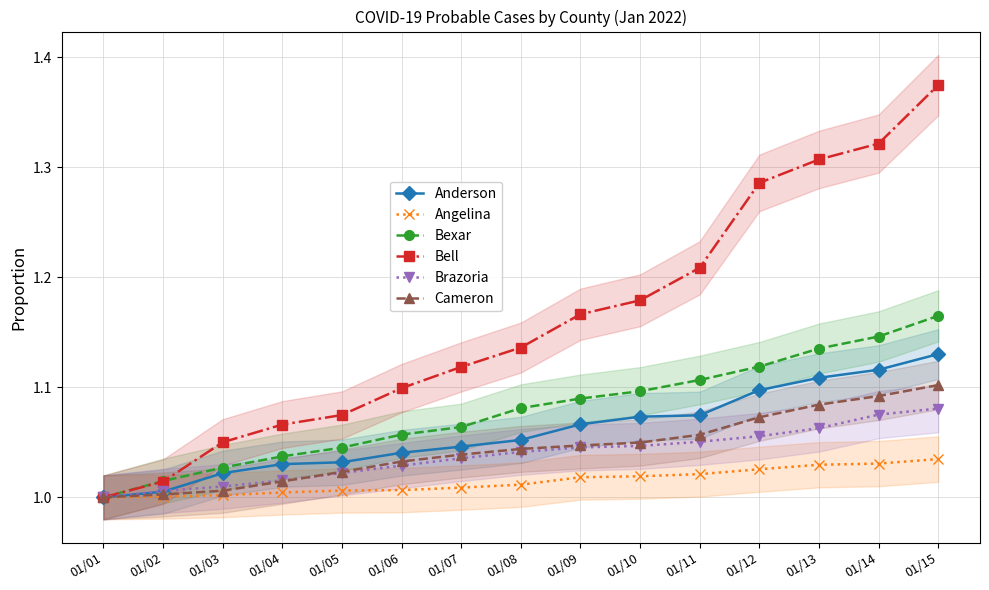

Reading left to right, what are all the values shown in this chart?

Anderson: 01/01=1.0	01/02=1.0	01/03=1.0	01/04=1.0	01/05=1.0	01/06=1.0	01/07=1.0	01/08=1.1	01/09=1.1	01/10=1.1	01/11=1.1	01/12=1.1	01/13=1.1	01/14=1.1	01/15=1.1
Angelina: 01/01=1.0	01/02=1.0	01/03=1.0	01/04=1.0	01/05=1.0	01/06=1.0	01/07=1.0	01/08=1.0	01/09=1.0	01/10=1.0	01/11=1.0	01/12=1.0	01/13=1.0	01/14=1.0	01/15=1.0
Bexar: 01/01=1.0	01/02=1.0	01/03=1.0	01/04=1.0	01/05=1.0	01/06=1.1	01/07=1.1	01/08=1.1	01/09=1.1	01/10=1.1	01/11=1.1	01/12=1.1	01/13=1.1	01/14=1.1	01/15=1.2
Bell: 01/01=1.0	01/02=1.0	01/03=1.1	01/04=1.1	01/05=1.1	01/06=1.1	01/07=1.1	01/08=1.1	01/09=1.2	01/10=1.2	01/11=1.2	01/12=1.3	01/13=1.3	01/14=1.3	01/15=1.4
Brazoria: 01/01=1.0	01/02=1.0	01/03=1.0	01/04=1.0	01/05=1.0	01/06=1.0	01/07=1.0	01/08=1.0	01/09=1.0	01/10=1.0	01/11=1.1	01/12=1.1	01/13=1.1	01/14=1.1	01/15=1.1
Cameron: 01/01=1.0	01/02=1.0	01/03=1.0	01/04=1.0	01/05=1.0	01/06=1.0	01/07=1.0	01/08=1.0	01/09=1.0	01/10=1.0	01/11=1.1	01/12=1.1	01/13=1.1	01/14=1.1	01/15=1.1